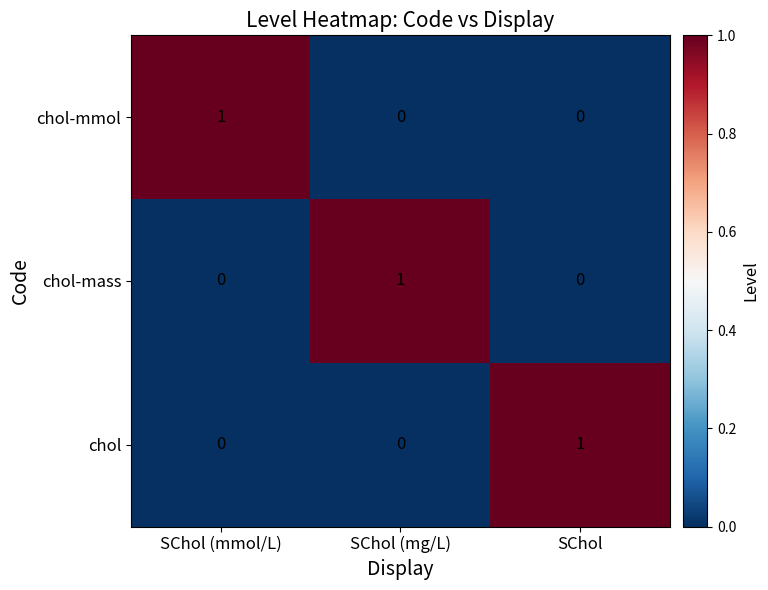

True or false: chol-mass has a value of 0 at SChol (mg/L).

False